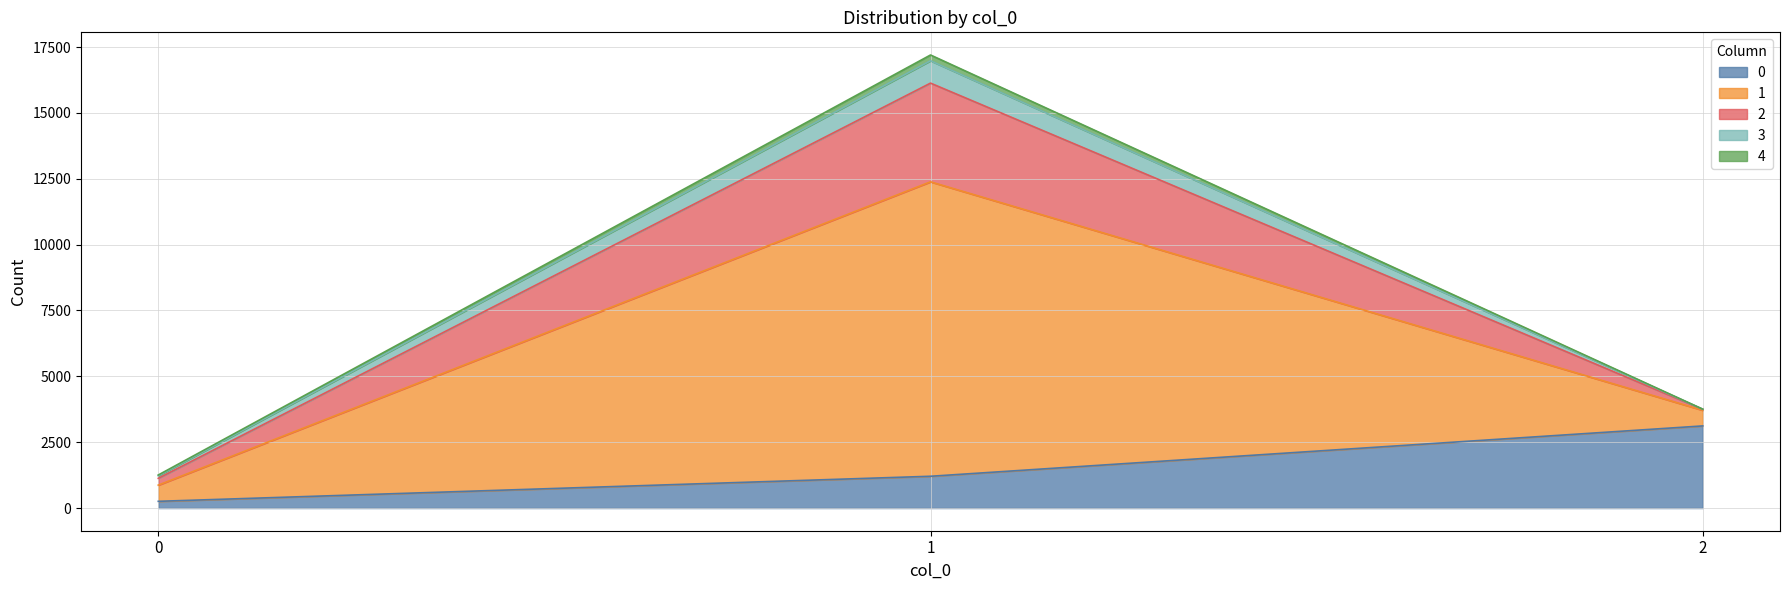

What is the sum of all 1 values?

12383